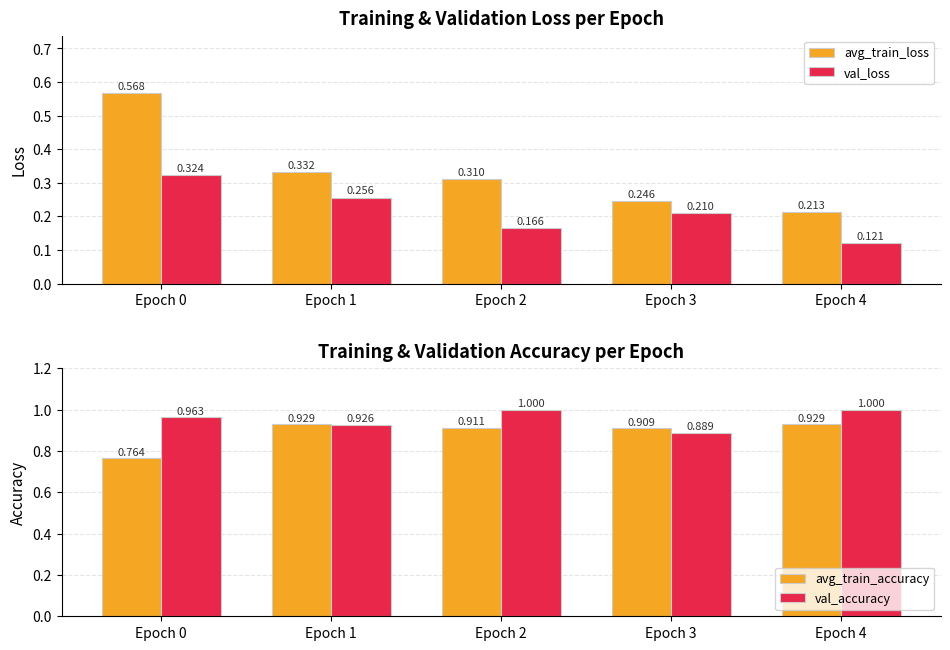

Reading left to right, transcribe all the data shown in this chart.

avg_train_loss: 0.6	0.3	0.3	0.2	0.2
val_loss: 0.3	0.3	0.2	0.2	0.1
avg_train_accuracy: 0.8	0.9	0.9	0.9	0.9
val_accuracy: 1.0	0.9	1.0	0.9	1.0